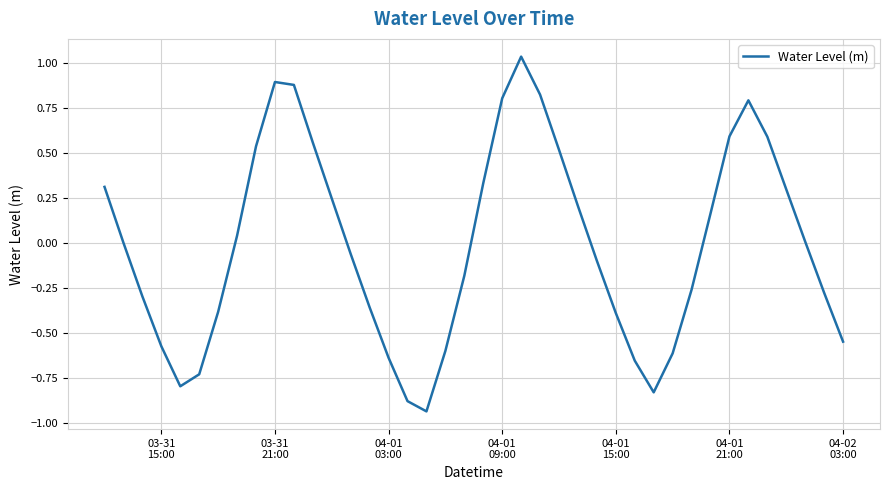

Does the chart have visible grid lines?

Yes